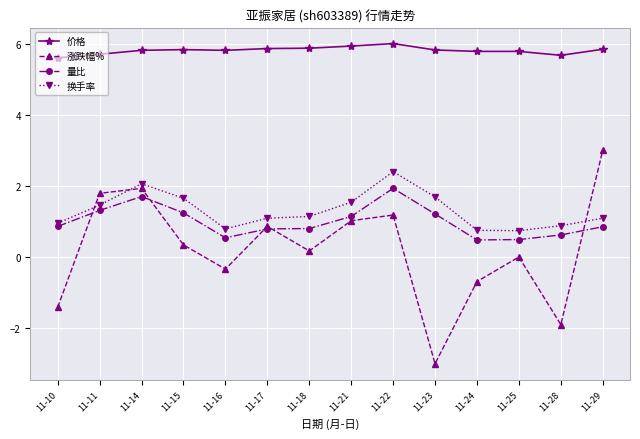

What is the difference between the maximum and second lowest values in the 涨跌幅% series?

4.9